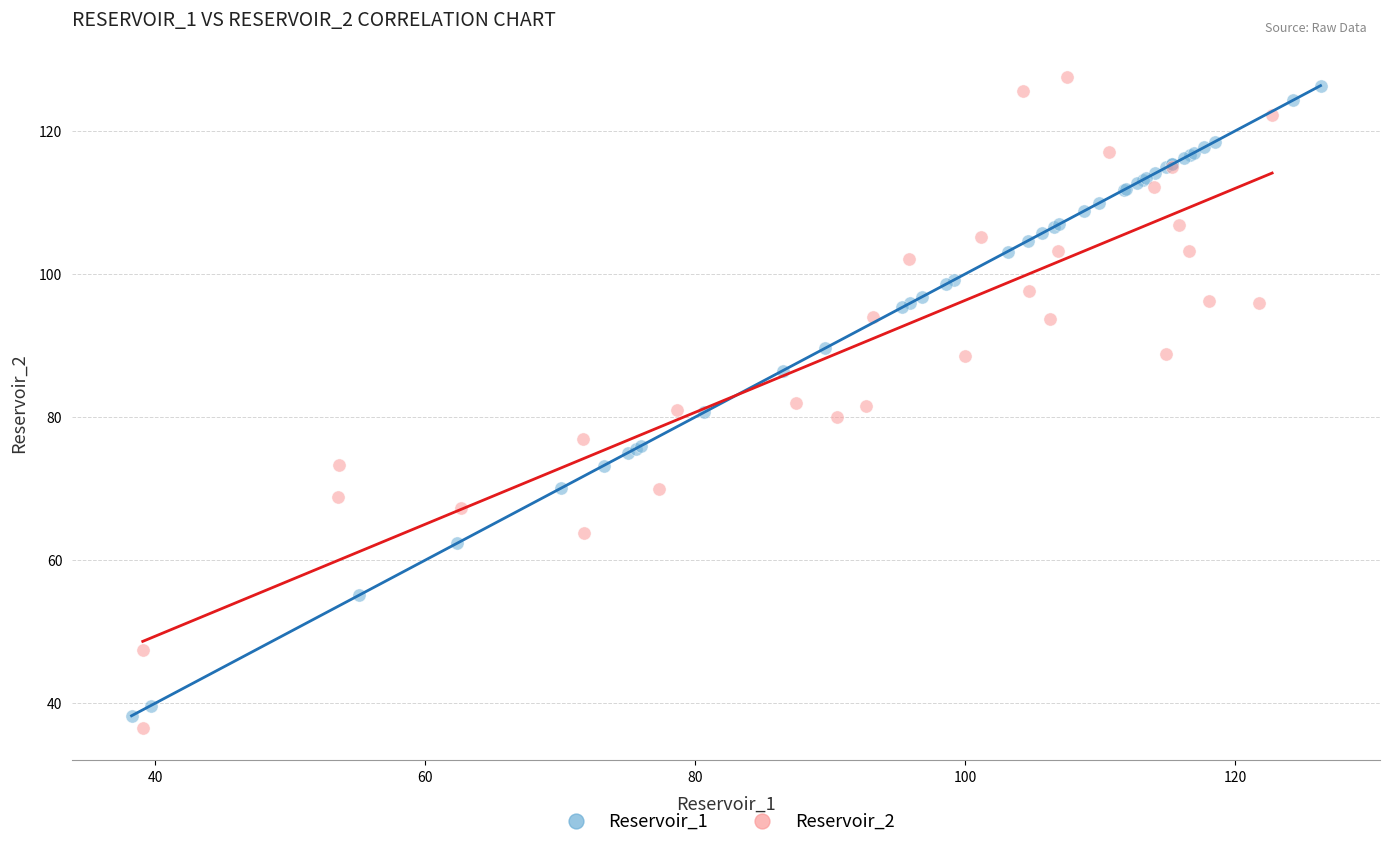

What are all the series names shown in the legend?

Reservoir_1, Reservoir_2